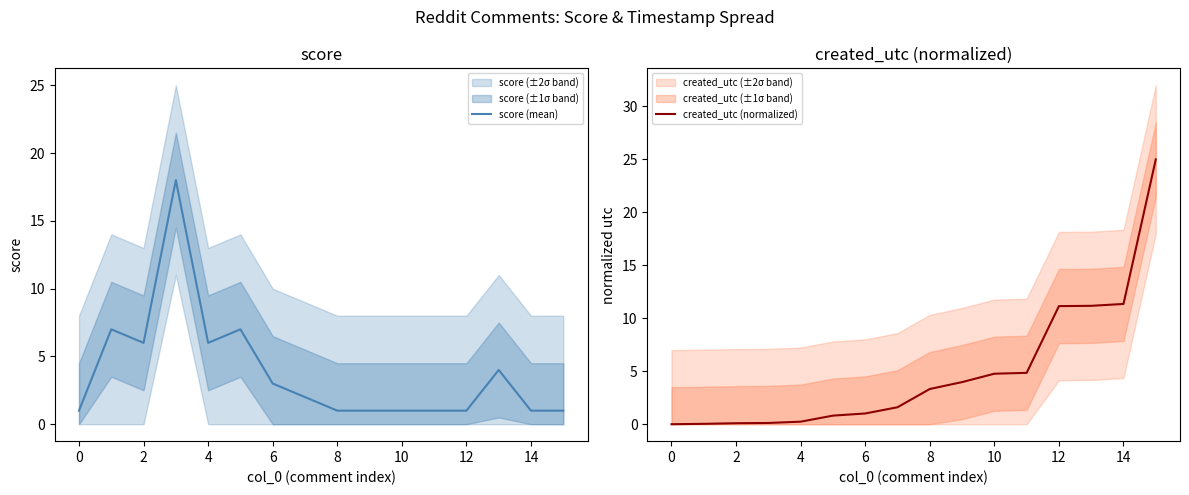

The score (mean) series shows 1 at 6. True or false?

False